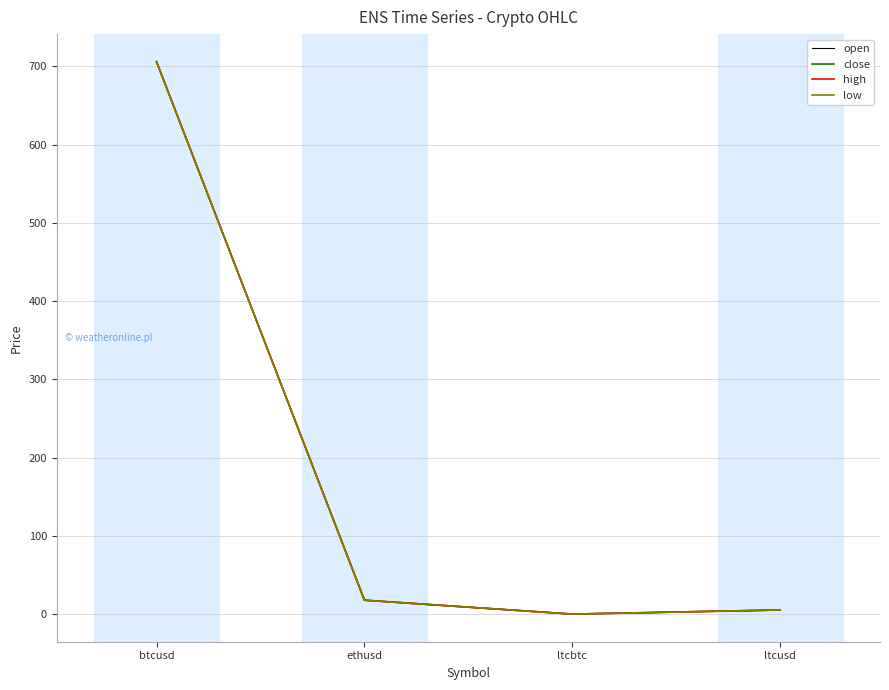

What is the difference between the maximum and minimum values in the low series?

705.6